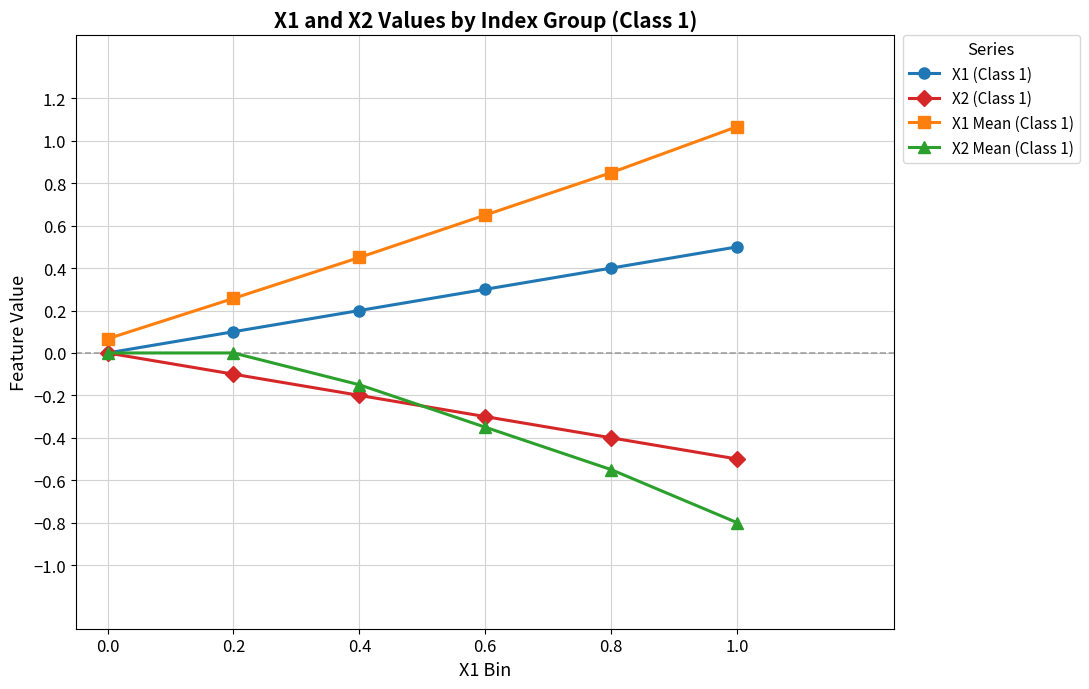

Which label corresponds to the largest value in the chart?

1.0